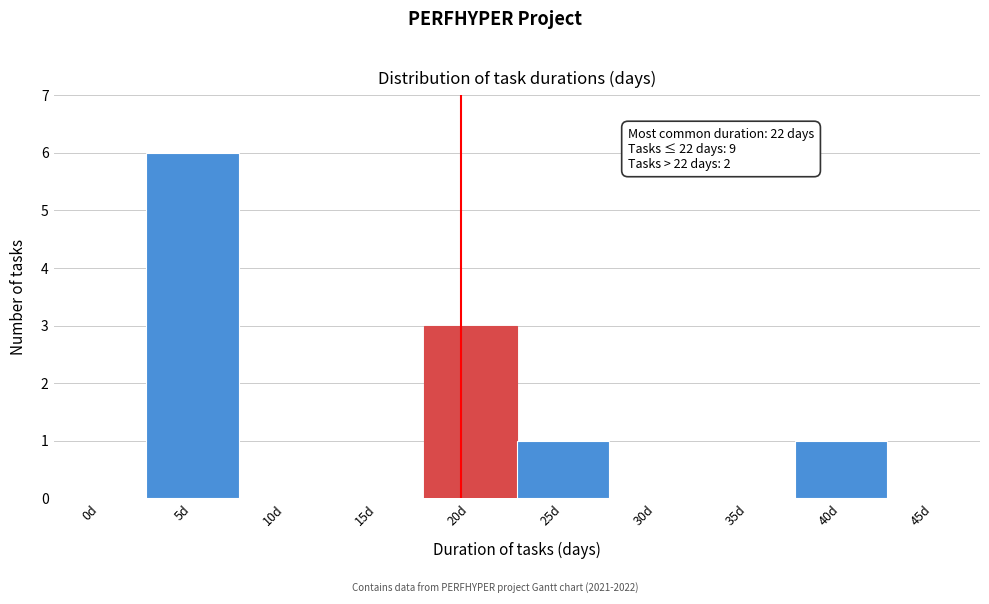

Reading left to right, what are all the values shown in this chart?

0d=0	5d=6	10d=0	15d=0	20d=3	25d=1	30d=0	35d=0	40d=1	45d=0